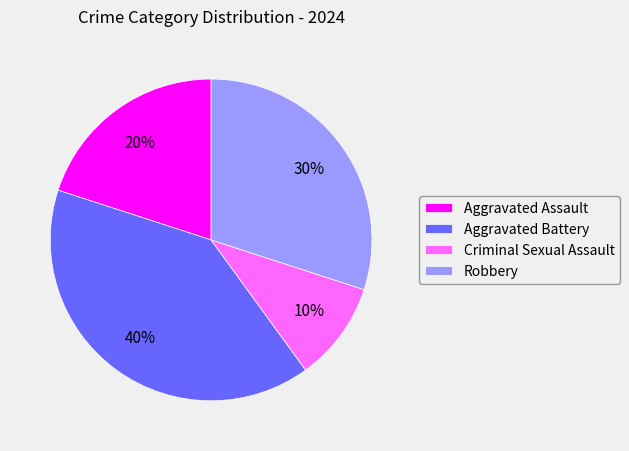

Combined, do Criminal Sexual Assault and Robbery account for over 50%?

No